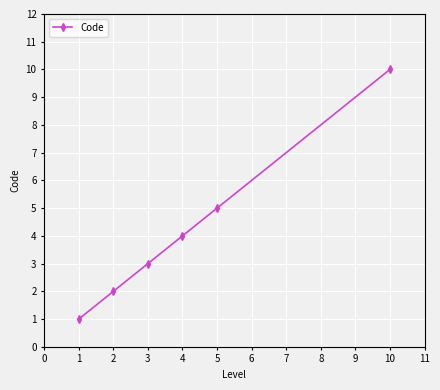

Rank the categories by value from lowest to highest.

1, 2, 3, 4, 5, 10